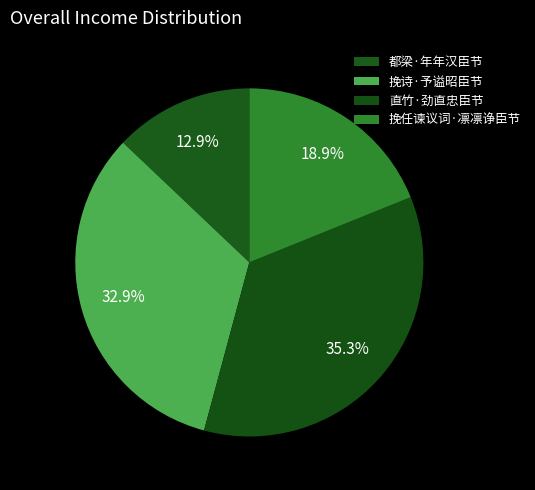

To the nearest percent, what portion does 挽诗·予谥昭臣节 represent?

33%